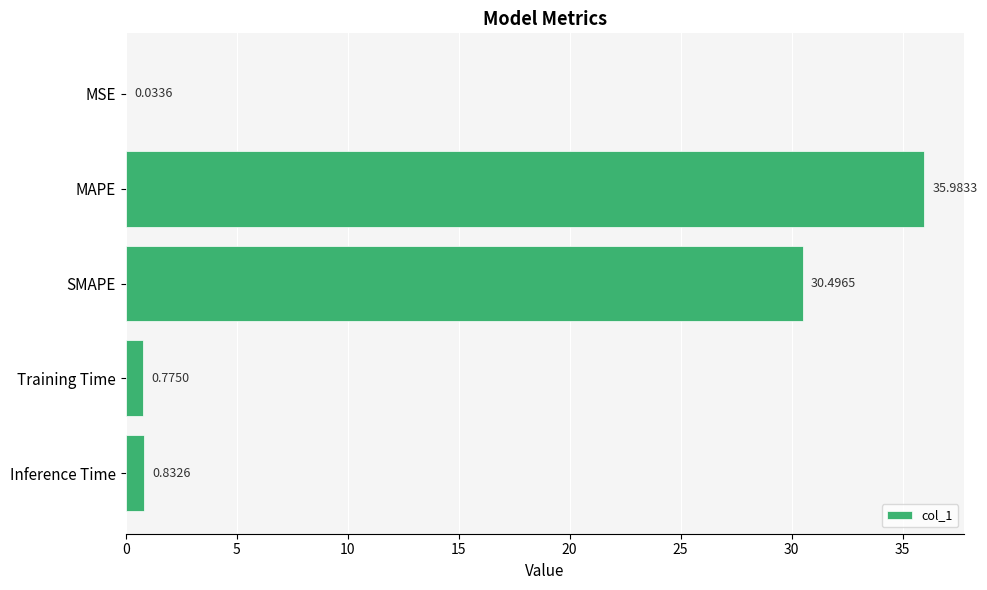

What is the maximum value shown in the chart?

36.0